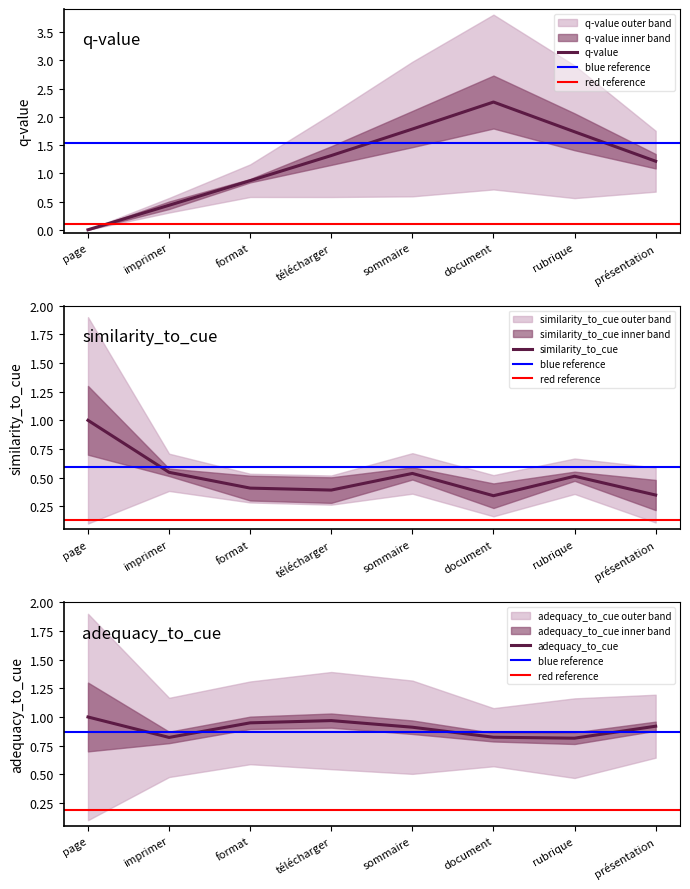

The adequacy_to_cue series shows 1.7 at format. True or false?

False